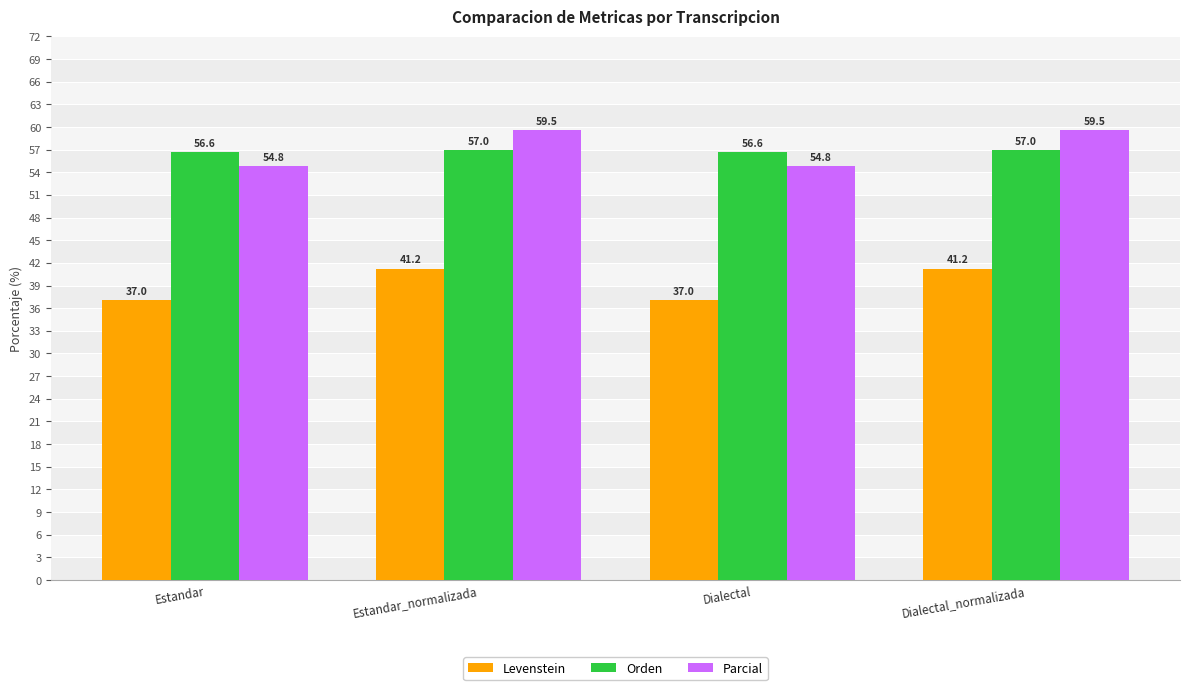

What are all the series names shown in the legend?

Levenstein, Orden, Parcial